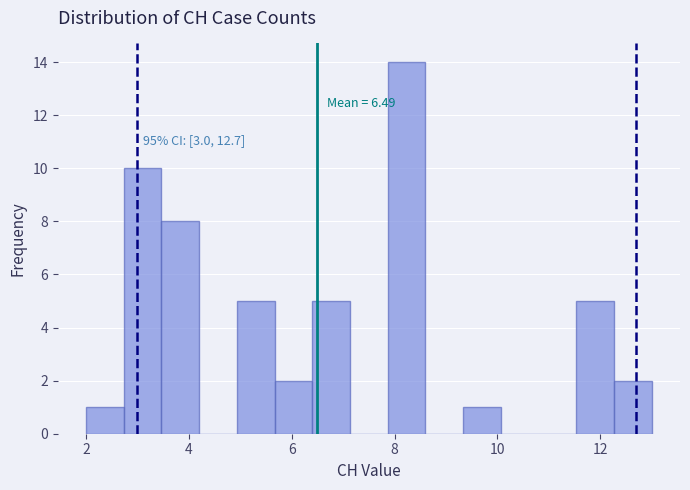

Read against the x-axis, roughly where is the centre of the tallest bar?

8.2